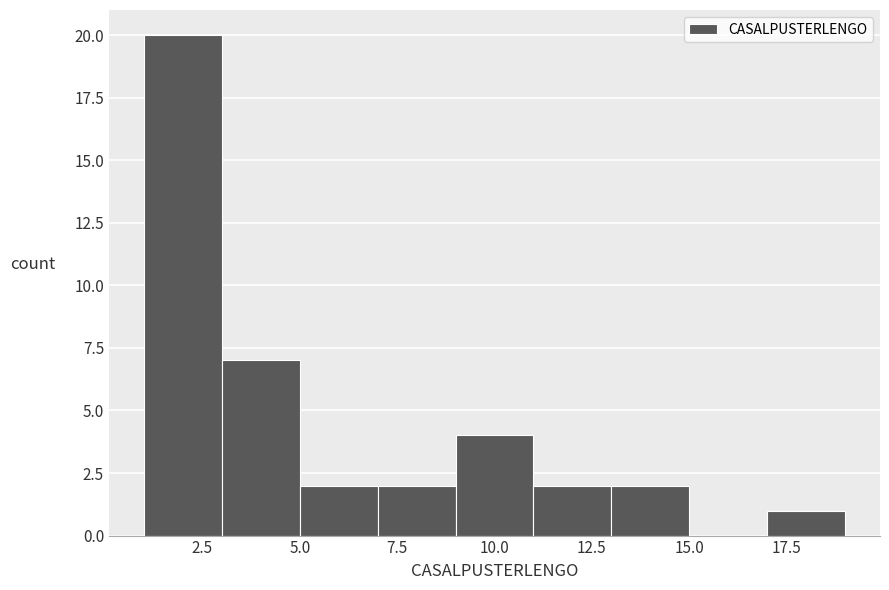

How tall is the bar that spans 11 to 13 on the x-axis? The values are not printed on the chart, so give them approximately, as read against the axis.

2